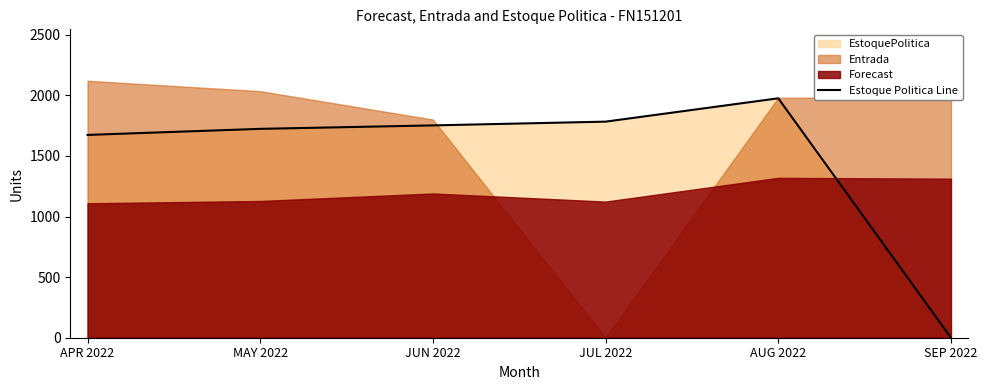

What is the sum of all values?

8905.0